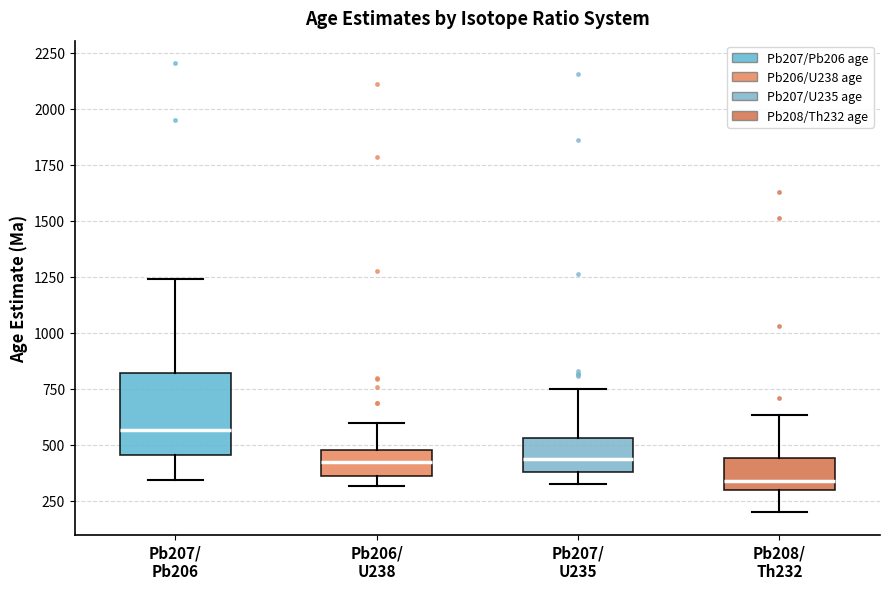

Where does the upper whisker of the box for Pb206/ U238 end on the y-axis? The values are not printed on the chart, so give them approximately, as read against the axis.

600